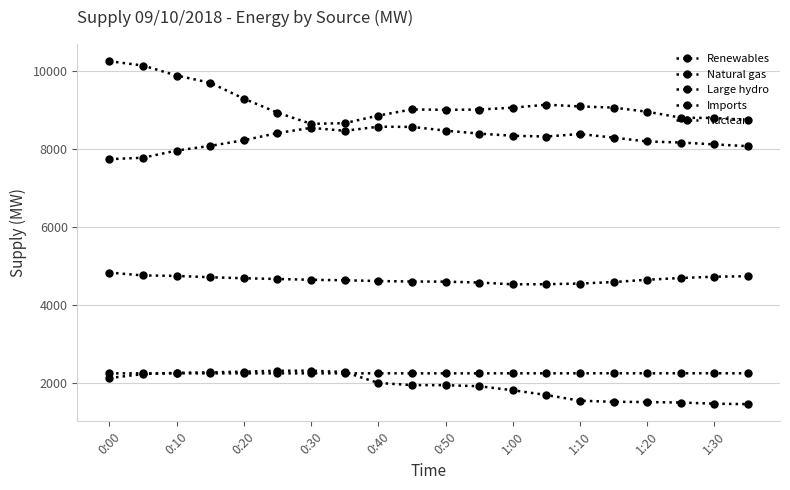

List the labels in order of Large hydro value, smallest first.

19, 18, 17, 16, 15, 14, 13, 12, 11, 10, 1:30, 1:20, 0:00, 0:10, 0:20, 0:30, 1:10, 0:40, 0:50, 1:00